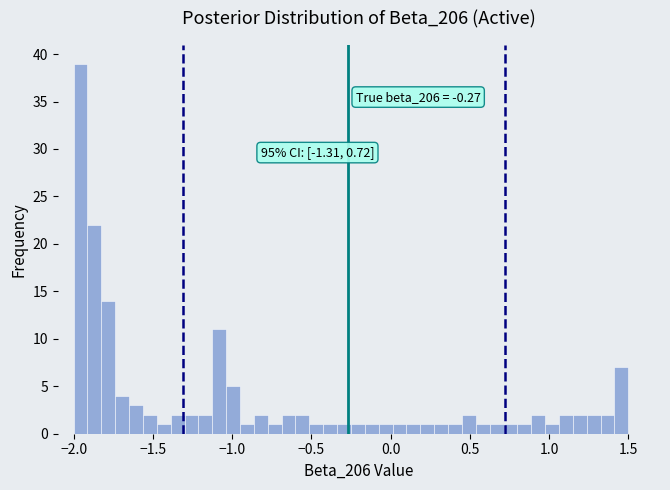

Around what value on the x-axis is the tallest bar? Give the approximate position of its centre, as read against the axis.

-1.95